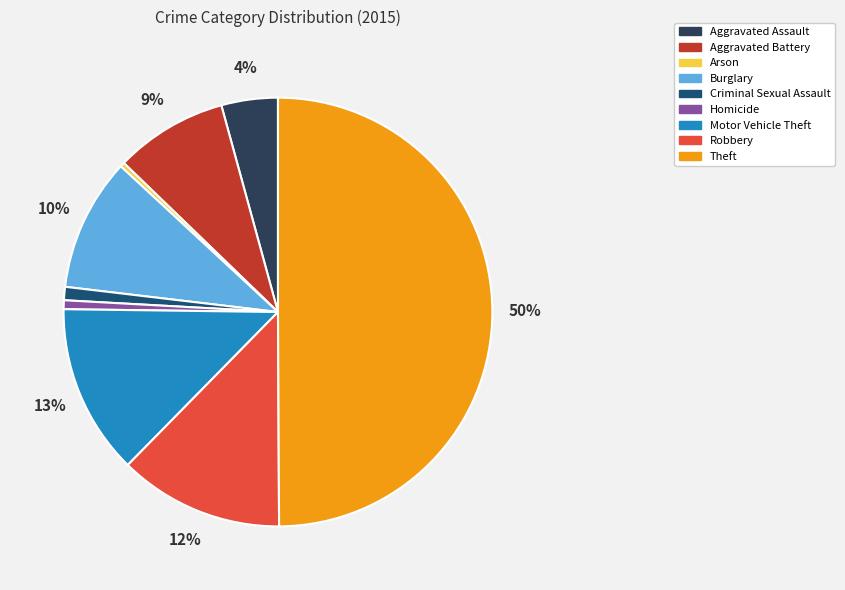

The Robbery slice represents 27% of the pie. True or false?

False